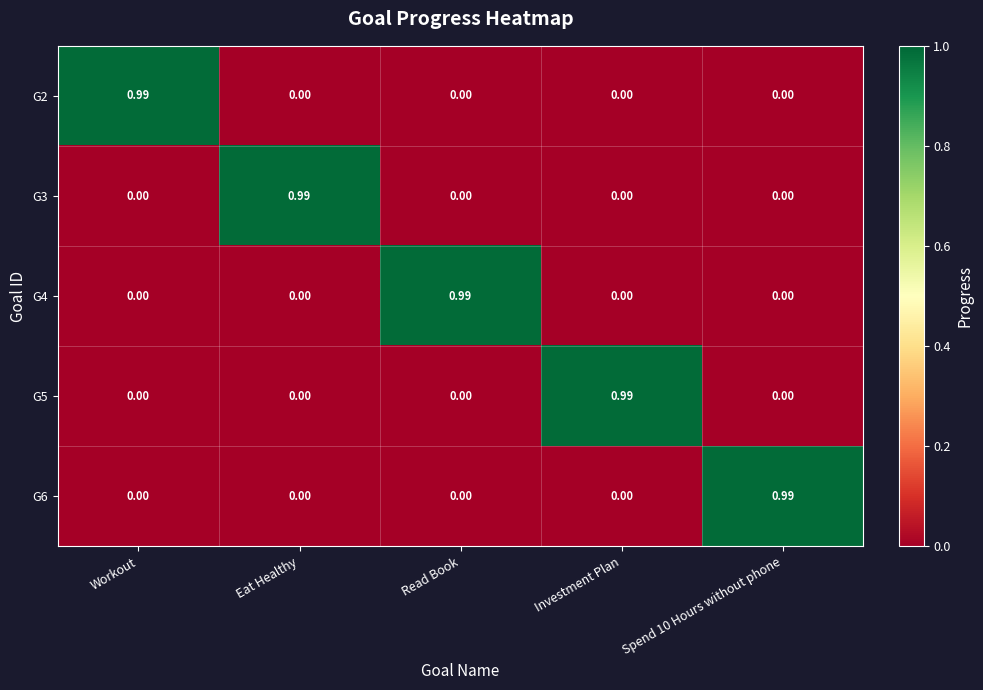

At which label does G4 reach its peak?

Read Book